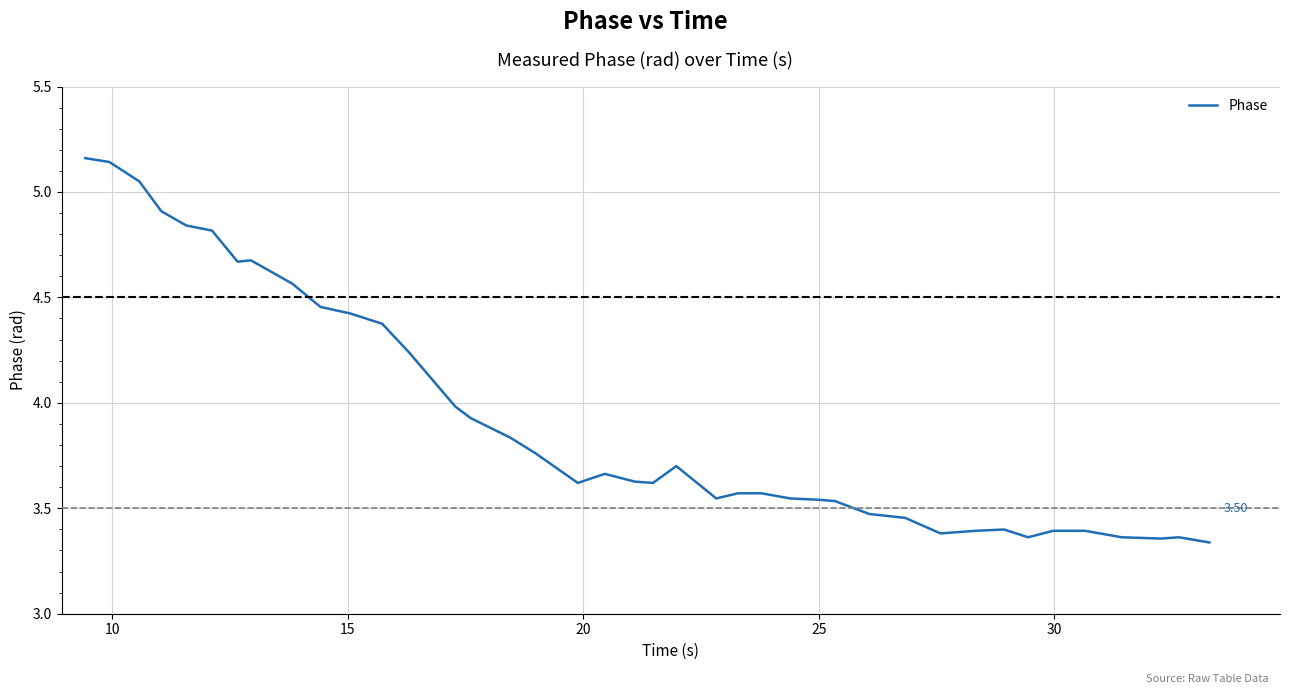

What is the difference between the maximum and minimum values?

1.8